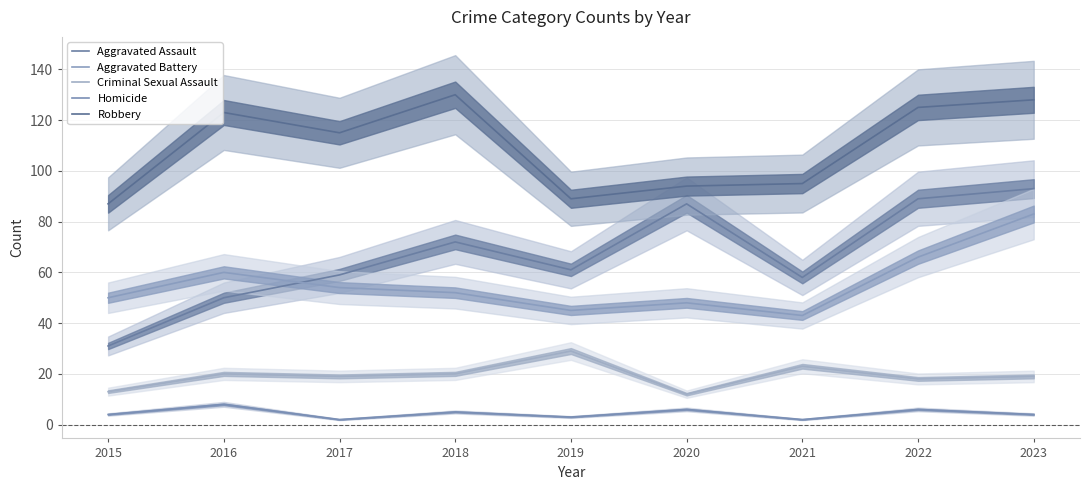

At how many categories does at least one series exceed 21?

9